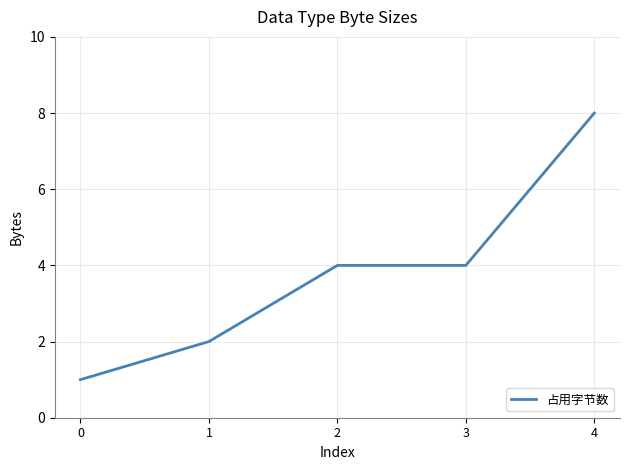

What is the difference between the values at 2 and 0?

3